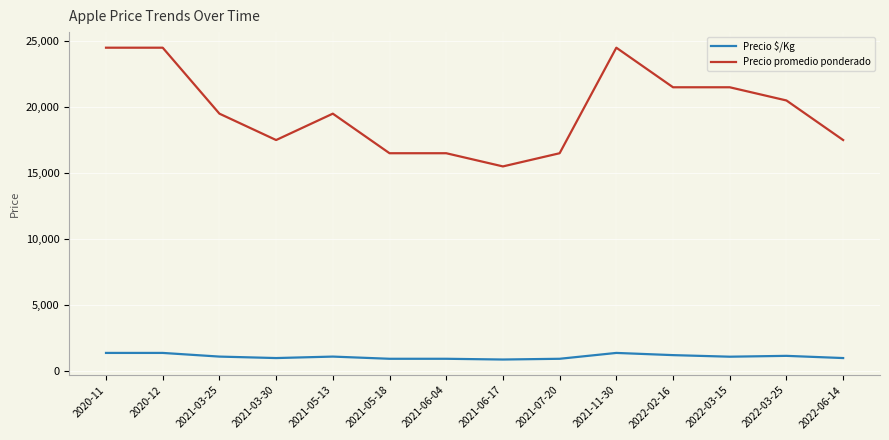

Rank the series by their average value, from lowest to highest.

Precio $/Kg, Precio promedio ponderado